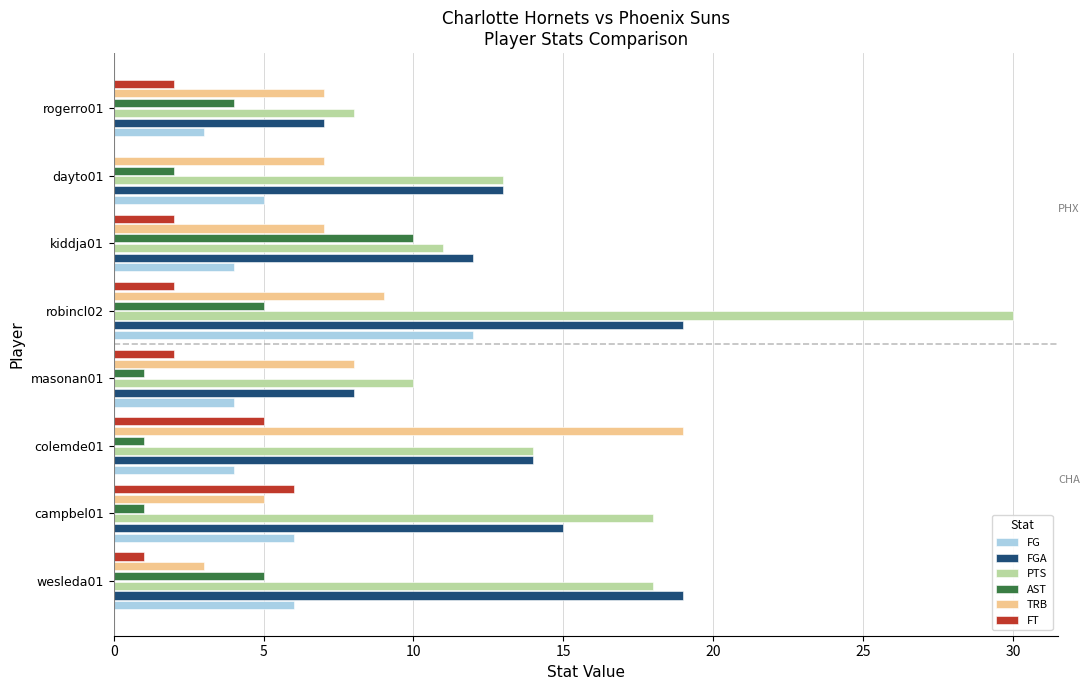

Is the value of AST at dayto01 greater than the value of TRB at wesleda01?

No